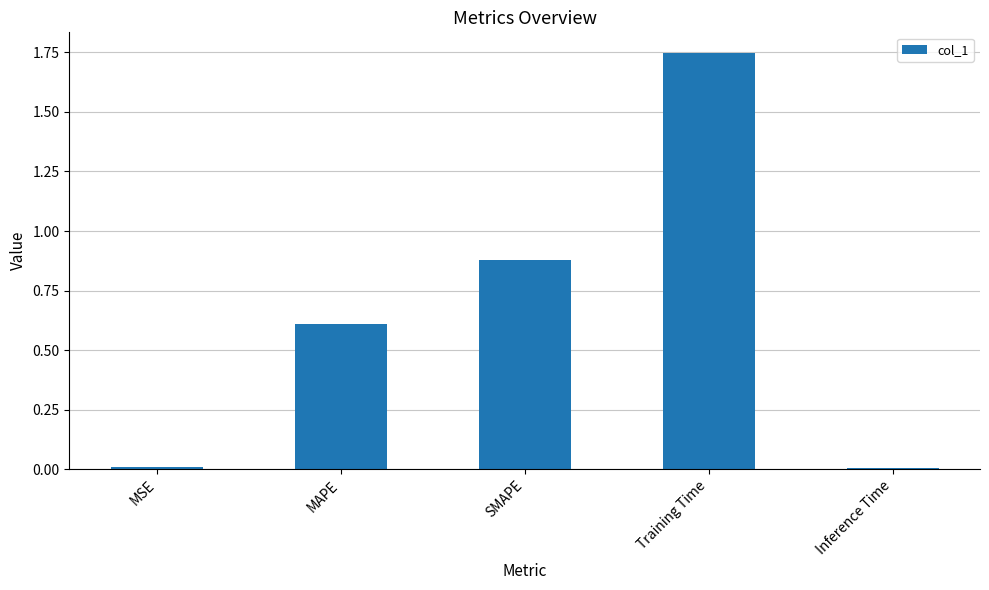

True or false: the data shows 0.0 at MSE.

True